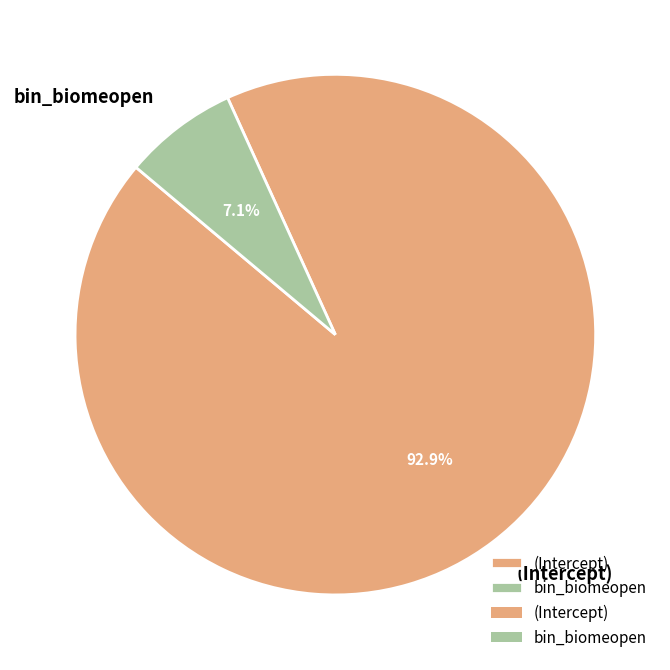

Is the sum of bin_biomeopen and (Intercept) greater than half?

Yes